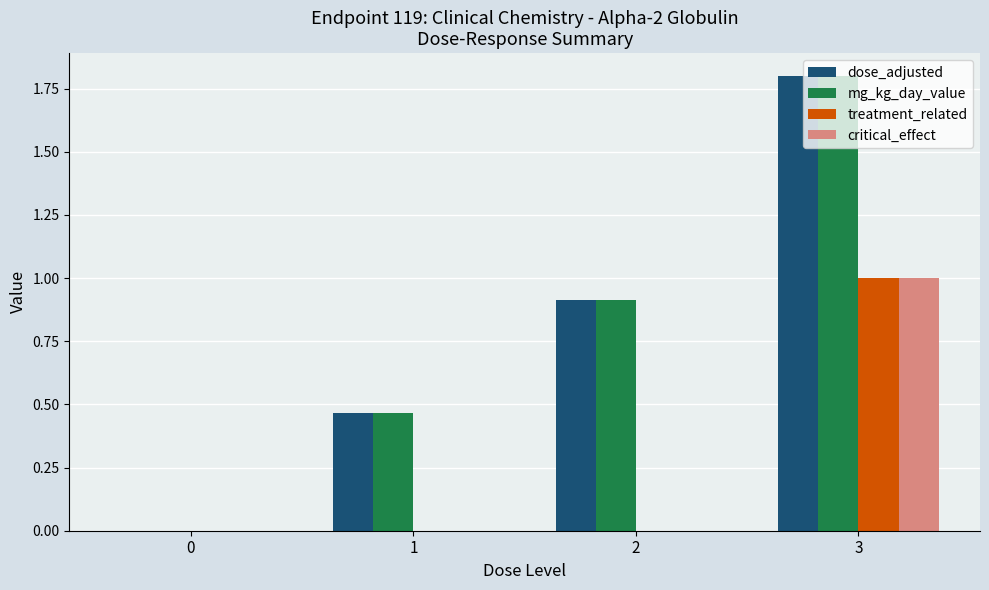

The treatment_related series shows 0.0 at 1. True or false?

True